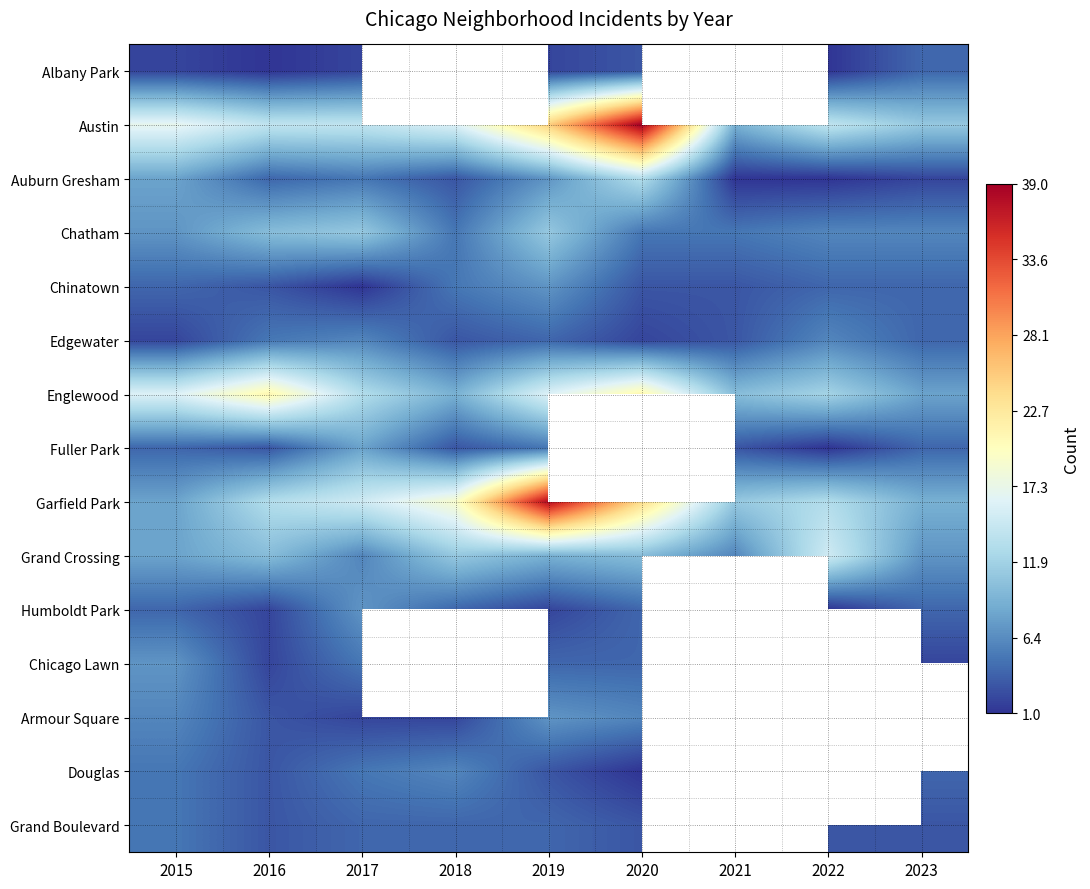

At which label does Grand Boulevard reach its peak?

2015